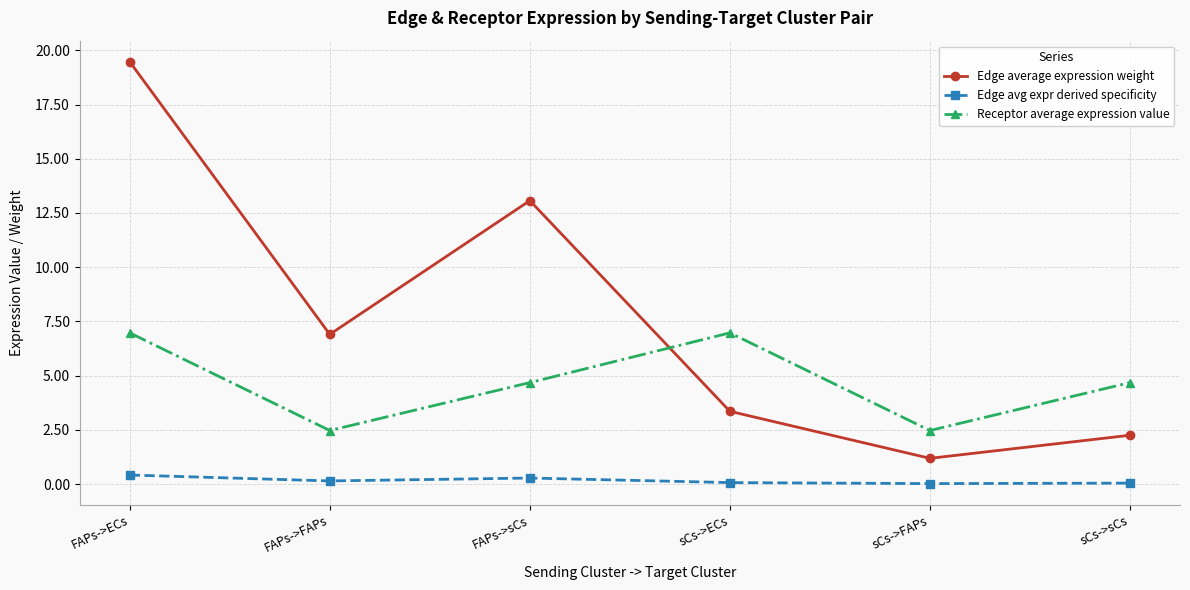

Between FAPs->FAPs and sCs->FAPs, which series saw the biggest shift?

Edge average expression weight